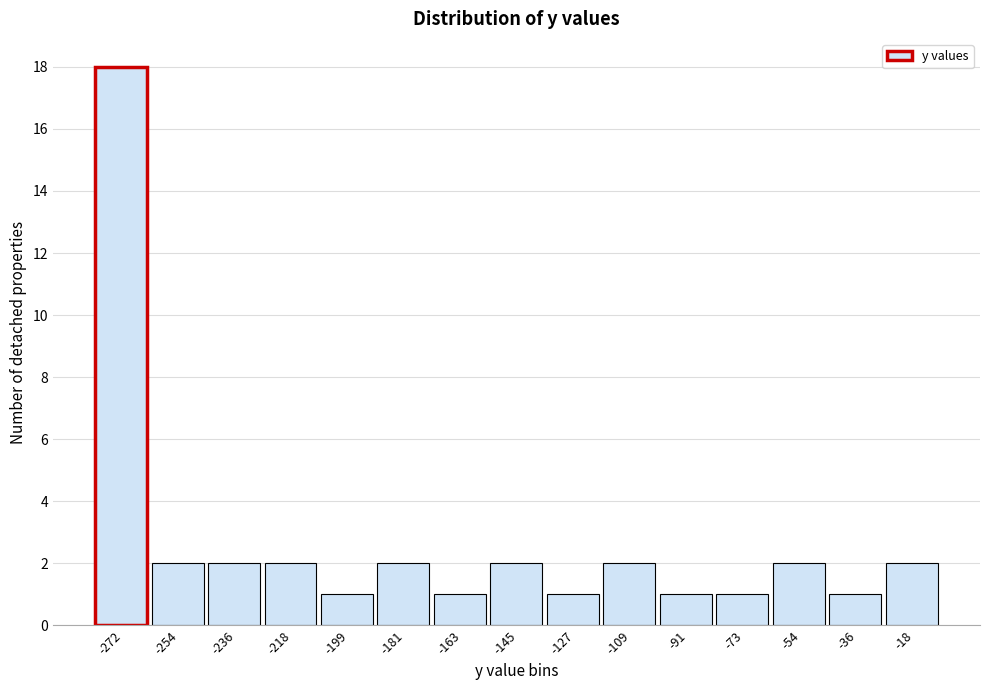

Reading left to right, what are all the values shown in this chart?

-272=18	-254=2	-236=2	-218=2	-199=1	-181=2	-163=1	-145=2	-127=1	-109=2	-91=1	-73=1	-54=2	-36=1	-18=2